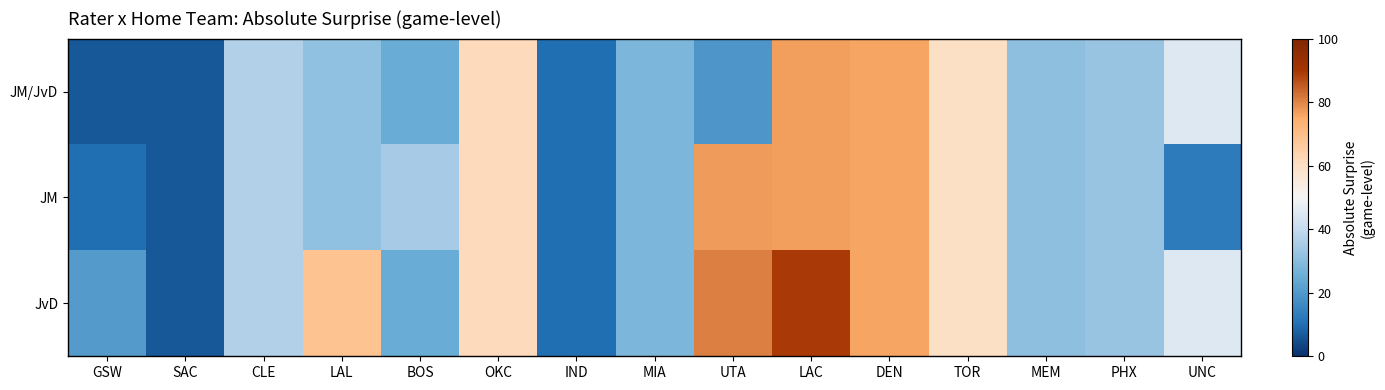

Between BOS and MEM, which series saw the biggest shift?

JM/JvD